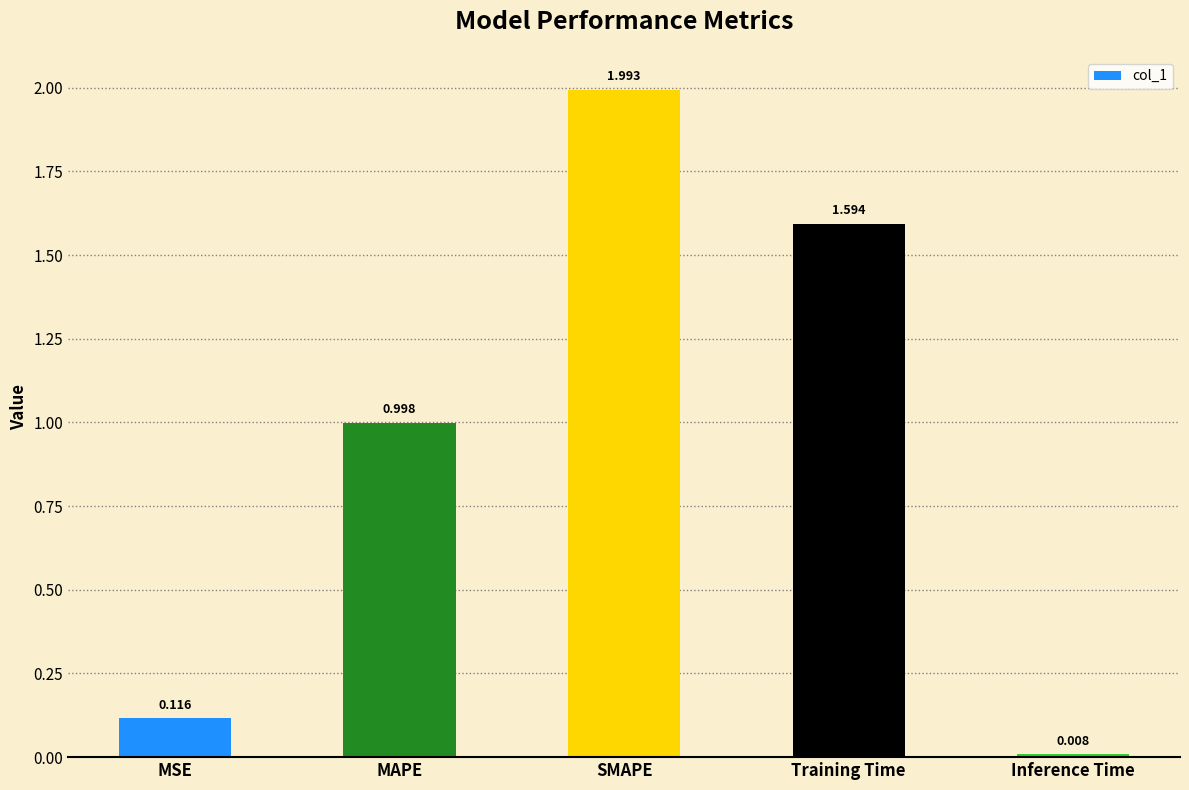

At which category does the chart reach its peak across all series?

SMAPE